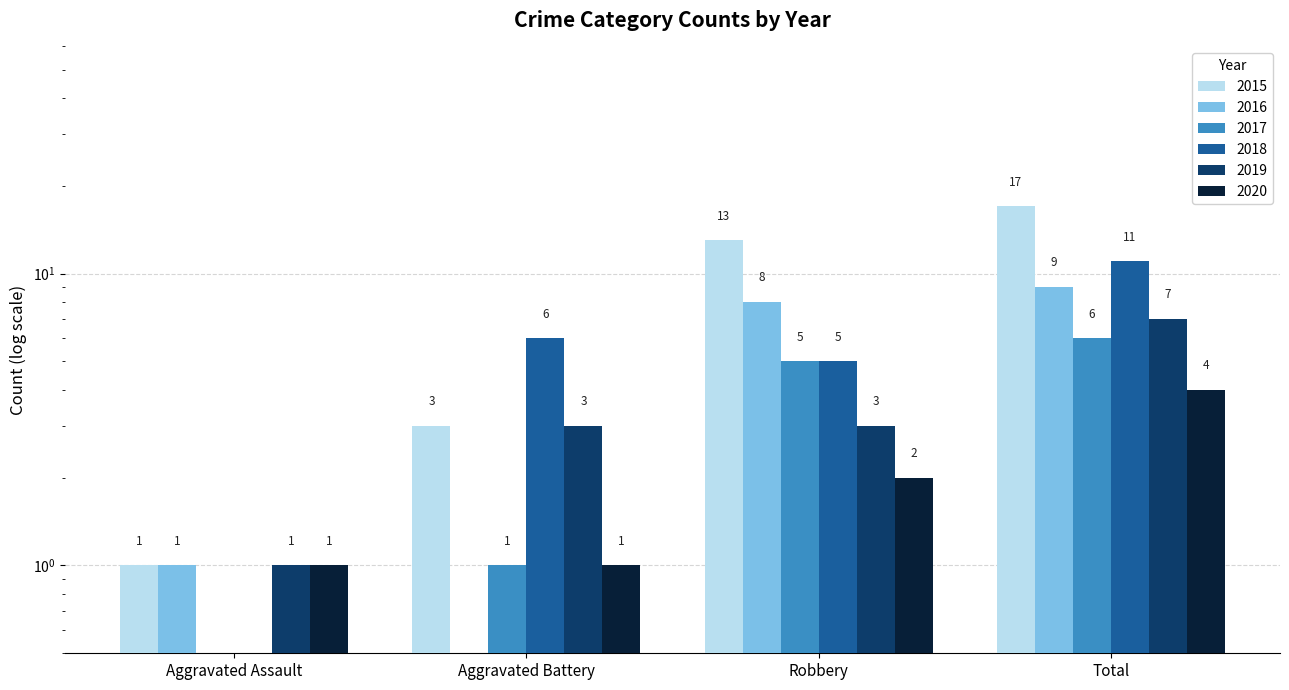

How many data points in 2018 are less than 6?

2